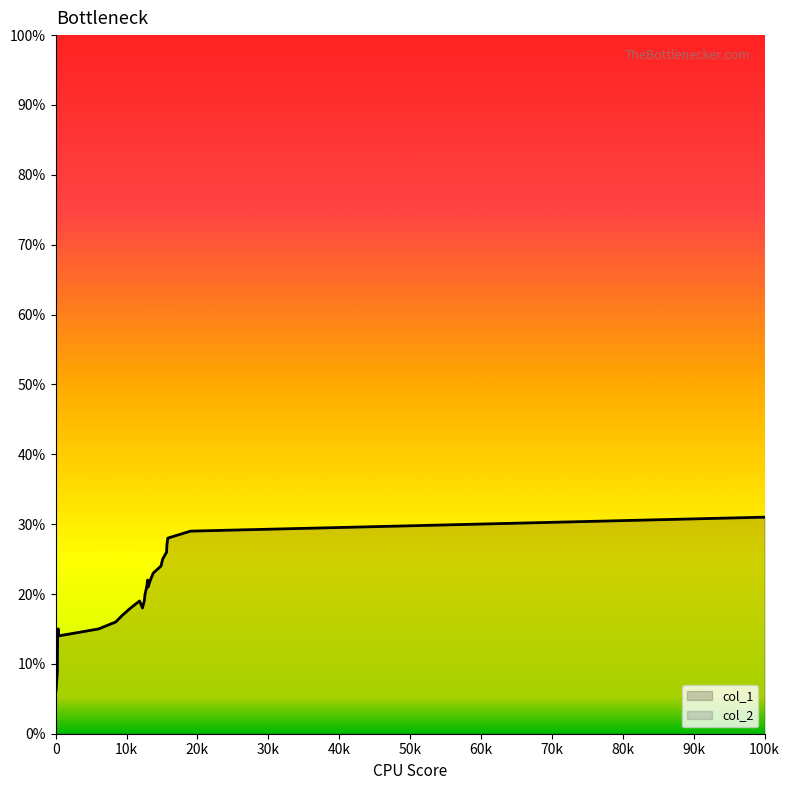

Which series has the largest range (max minus min)?

col_1